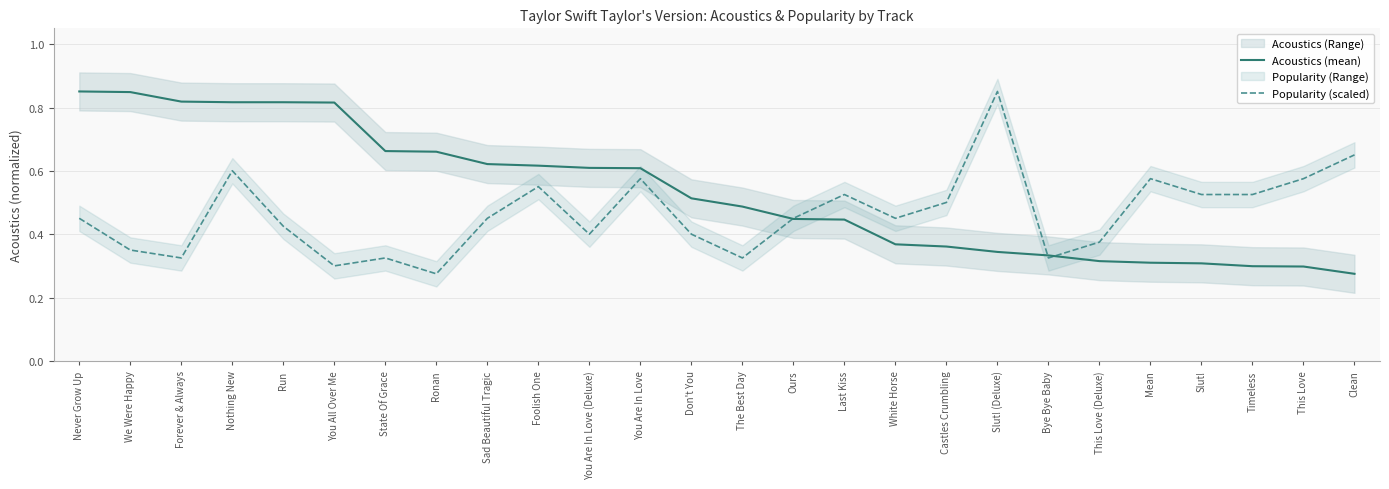

Where do Acoustics (mean) and Popularity (scaled) first cross each other?

The Best Day and Ours